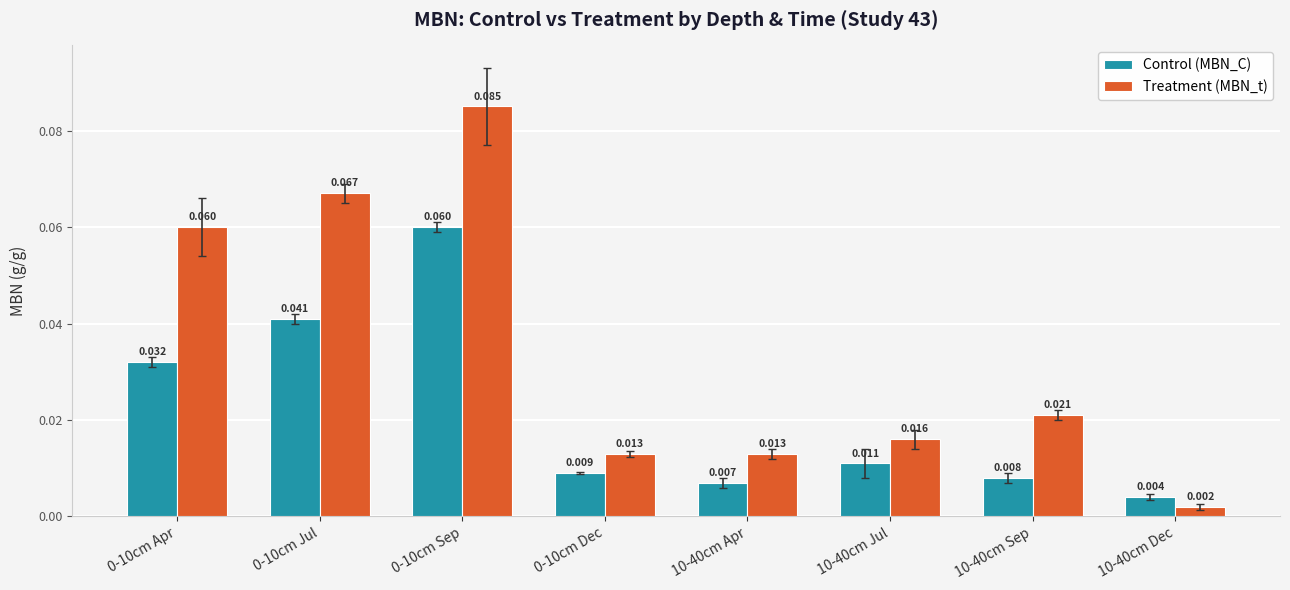

Which series has the largest total across all categories?

Treatment (MBN_t)